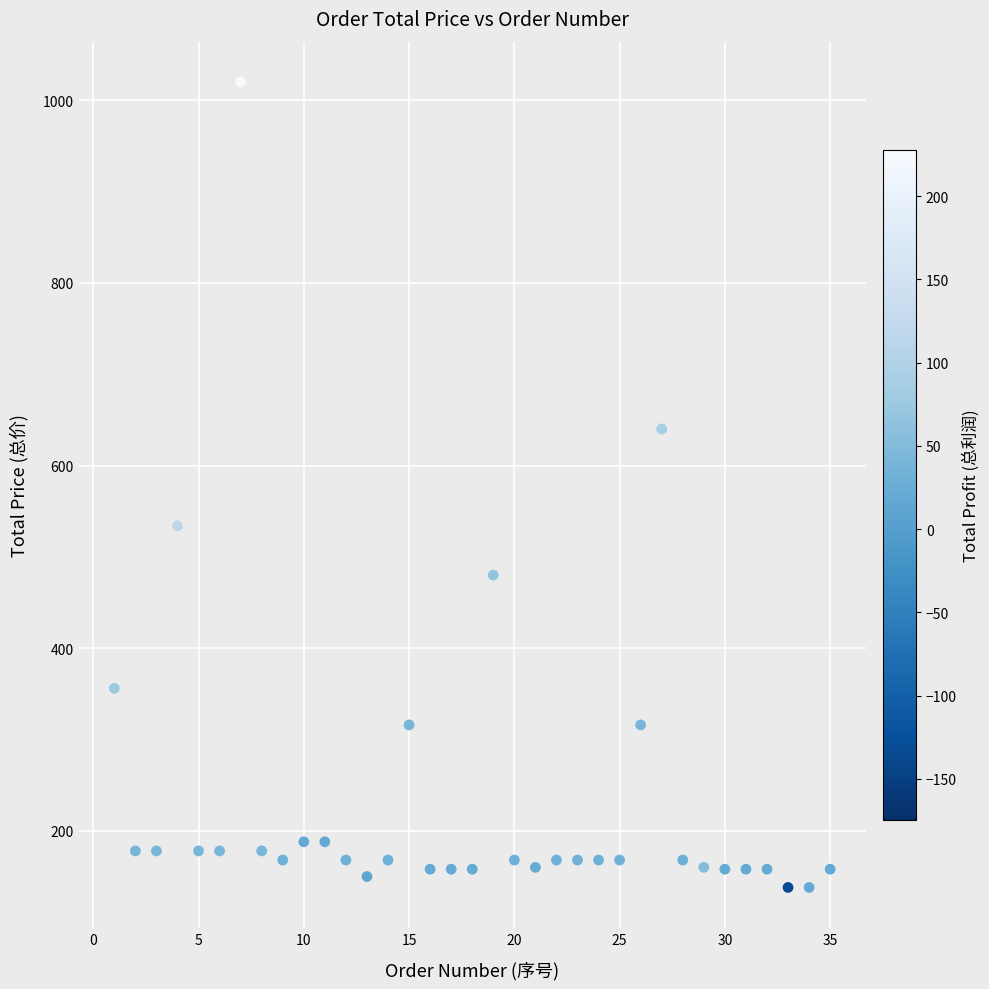

What Y value in the scatter plot is closest to 579?

534